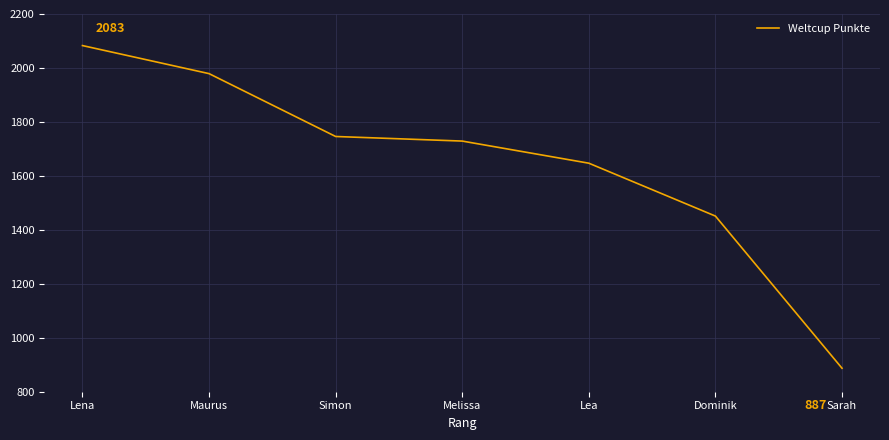

At which category does the chart reach its peak across all series?

Lena